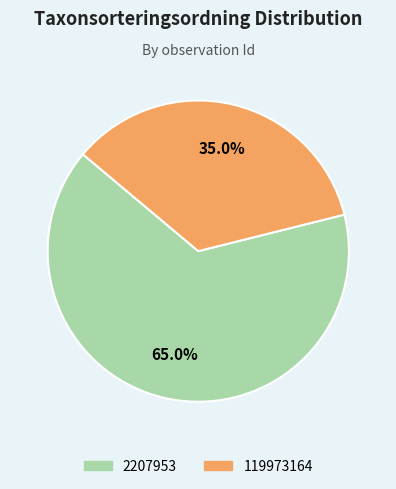

Which has a higher value, 119973164 or 2207953?

2207953